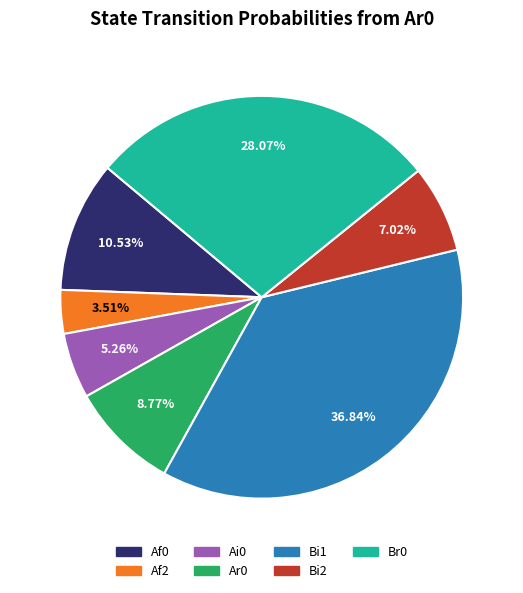

Which category has the smallest portion of the pie?

Af2